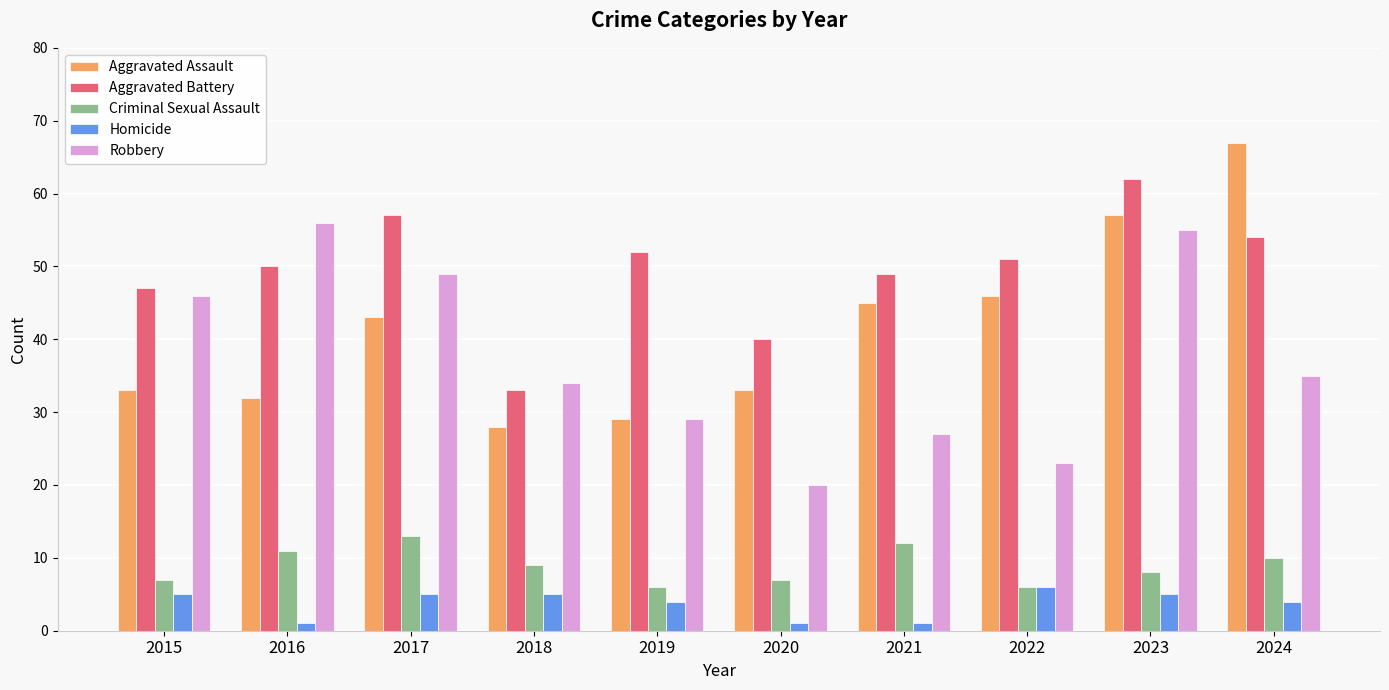

Is the value of Criminal Sexual Assault at 2017 greater than the value of Aggravated Assault at 2024?

No